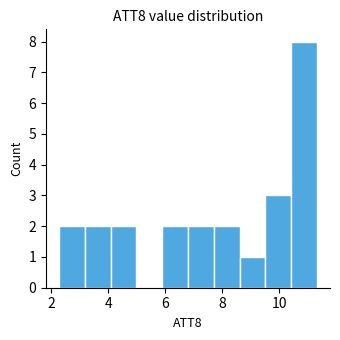

What is the height of the bar covering 8.6 to 9.6 on the x-axis? Neither the bar edges nor the heights are printed on the chart, so give them approximately, as read against the axes.

1